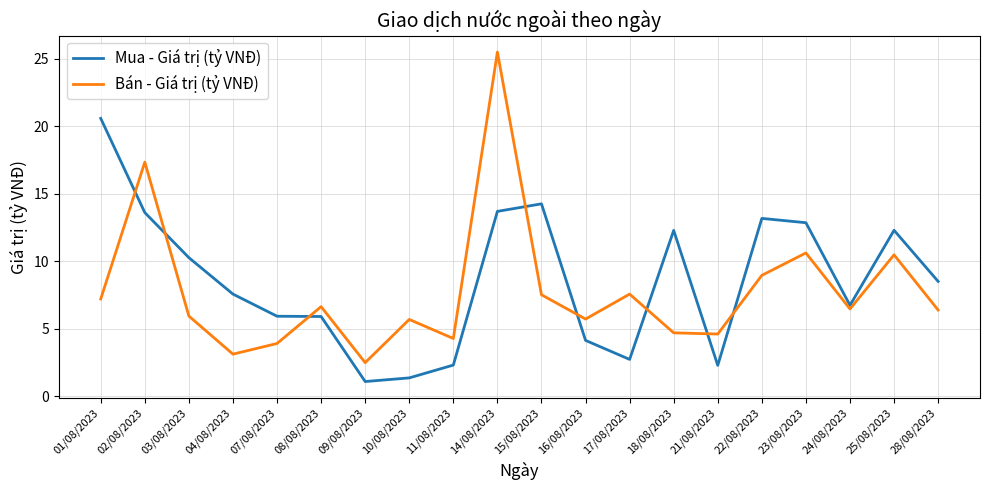

At which label does Mua - Giá trị (tỷ VNĐ) first exceed 8?

01/08/2023